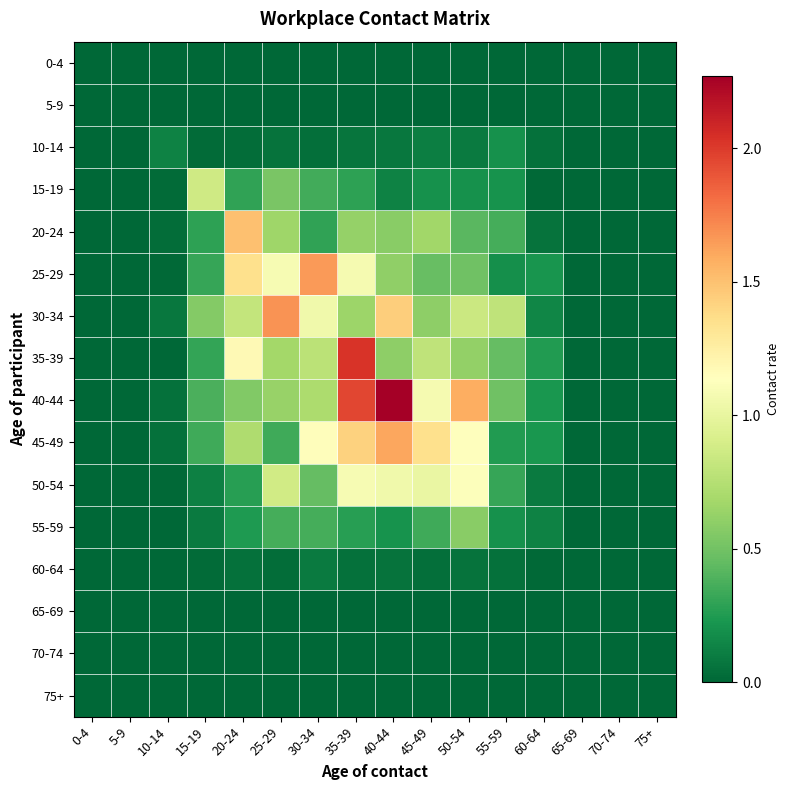

Reading left to right, list all the values displayed in this chart.

0-4: 0-4=0.0	5-9=0.0	10-14=0.0	15-19=0.0	20-24=0.0	25-29=0.0	30-34=0.0	35-39=0.0	40-44=0.0	45-49=0.0	50-54=0.0	55-59=0.0	60-64=0.0	65-69=0.0	70-74=0.0	75+=0.0
5-9: 0-4=0.0	5-9=0.0	10-14=0.0	15-19=0.0	20-24=0.0	25-29=0.0	30-34=0.0	35-39=0.0	40-44=0.0	45-49=0.0	50-54=0.0	55-59=0.0	60-64=0.0	65-69=0.0	70-74=0.0	75+=0.0
10-14: 0-4=0.0	5-9=0.0	10-14=0.1	15-19=0.0	20-24=0.0	25-29=0.1	30-34=0.0	35-39=0.1	40-44=0.1	45-49=0.1	50-54=0.1	55-59=0.2	60-64=0.1	65-69=0.0	70-74=0.0	75+=0.0
15-19: 0-4=0.0	5-9=0.0	10-14=0.0	15-19=0.9	20-24=0.3	25-29=0.5	30-34=0.3	35-39=0.3	40-44=0.1	45-49=0.2	50-54=0.2	55-59=0.2	60-64=0.0	65-69=0.0	70-74=0.0	75+=0.0
20-24: 0-4=0.0	5-9=0.0	10-14=0.0	15-19=0.3	20-24=1.5	25-29=0.7	30-34=0.3	35-39=0.6	40-44=0.6	45-49=0.7	50-54=0.4	55-59=0.4	60-64=0.1	65-69=0.0	70-74=0.0	75+=0.0
25-29: 0-4=0.0	5-9=0.0	10-14=0.0	15-19=0.3	20-24=1.4	25-29=1.1	30-34=1.7	35-39=1.1	40-44=0.6	45-49=0.5	50-54=0.5	55-59=0.2	60-64=0.2	65-69=0.0	70-74=0.0	75+=0.0
30-34: 0-4=0.0	5-9=0.0	10-14=0.1	15-19=0.6	20-24=0.8	25-29=1.7	30-34=1.0	35-39=0.7	40-44=1.4	45-49=0.6	50-54=0.8	55-59=0.8	60-64=0.1	65-69=0.0	70-74=0.0	75+=0.0
35-39: 0-4=0.0	5-9=0.0	10-14=0.0	15-19=0.3	20-24=1.2	25-29=0.7	30-34=0.8	35-39=2.0	40-44=0.6	45-49=0.8	50-54=0.6	55-59=0.5	60-64=0.3	65-69=0.0	70-74=0.0	75+=0.0
40-44: 0-4=0.0	5-9=0.0	10-14=0.0	15-19=0.4	20-24=0.6	25-29=0.6	30-34=0.7	35-39=2.0	40-44=2.3	45-49=1.1	50-54=1.6	55-59=0.5	60-64=0.2	65-69=0.0	70-74=0.0	75+=0.0
45-49: 0-4=0.0	5-9=0.0	10-14=0.1	15-19=0.3	20-24=0.7	25-29=0.3	30-34=1.1	35-39=1.4	40-44=1.6	45-49=1.4	50-54=1.1	55-59=0.3	60-64=0.2	65-69=0.0	70-74=0.0	75+=0.0
50-54: 0-4=0.0	5-9=0.0	10-14=0.0	15-19=0.1	20-24=0.3	25-29=0.9	30-34=0.5	35-39=1.1	40-44=1.1	45-49=1.0	50-54=1.1	55-59=0.3	60-64=0.1	65-69=0.0	70-74=0.0	75+=0.0
55-59: 0-4=0.0	5-9=0.0	10-14=0.0	15-19=0.1	20-24=0.2	25-29=0.4	30-34=0.4	35-39=0.3	40-44=0.2	45-49=0.3	50-54=0.6	55-59=0.2	60-64=0.1	65-69=0.0	70-74=0.0	75+=0.0
60-64: 0-4=0.0	5-9=0.0	10-14=0.0	15-19=0.0	20-24=0.0	25-29=0.0	30-34=0.1	35-39=0.1	40-44=0.1	45-49=0.0	50-54=0.1	55-59=0.0	60-64=0.0	65-69=0.0	70-74=0.0	75+=0.0
65-69: 0-4=0.0	5-9=0.0	10-14=0.0	15-19=0.0	20-24=0.0	25-29=0.0	30-34=0.0	35-39=0.0	40-44=0.0	45-49=0.0	50-54=0.0	55-59=0.0	60-64=0.0	65-69=0.0	70-74=0.0	75+=0.0
70-74: 0-4=0.0	5-9=0.0	10-14=0.0	15-19=0.0	20-24=0.0	25-29=0.0	30-34=0.0	35-39=0.0	40-44=0.0	45-49=0.0	50-54=0.0	55-59=0.0	60-64=0.0	65-69=0.0	70-74=0.0	75+=0.0
75+: 0-4=0.0	5-9=0.0	10-14=0.0	15-19=0.0	20-24=0.0	25-29=0.0	30-34=0.0	35-39=0.0	40-44=0.0	45-49=0.0	50-54=0.0	55-59=0.0	60-64=0.0	65-69=0.0	70-74=0.0	75+=0.0